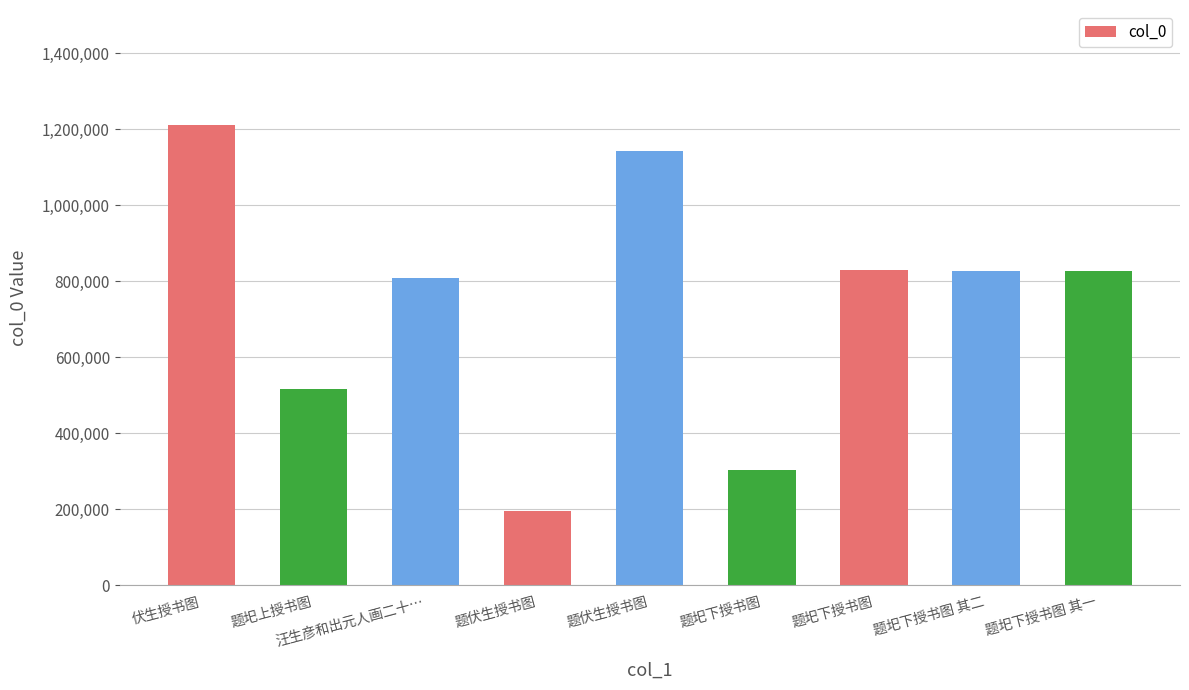

How many values are below 828195?

4